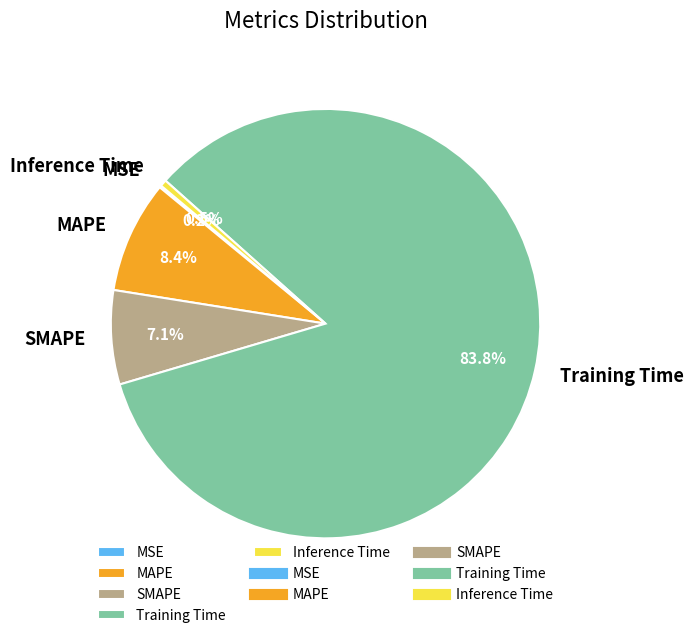

What is the largest slice in the pie chart?

Training Time